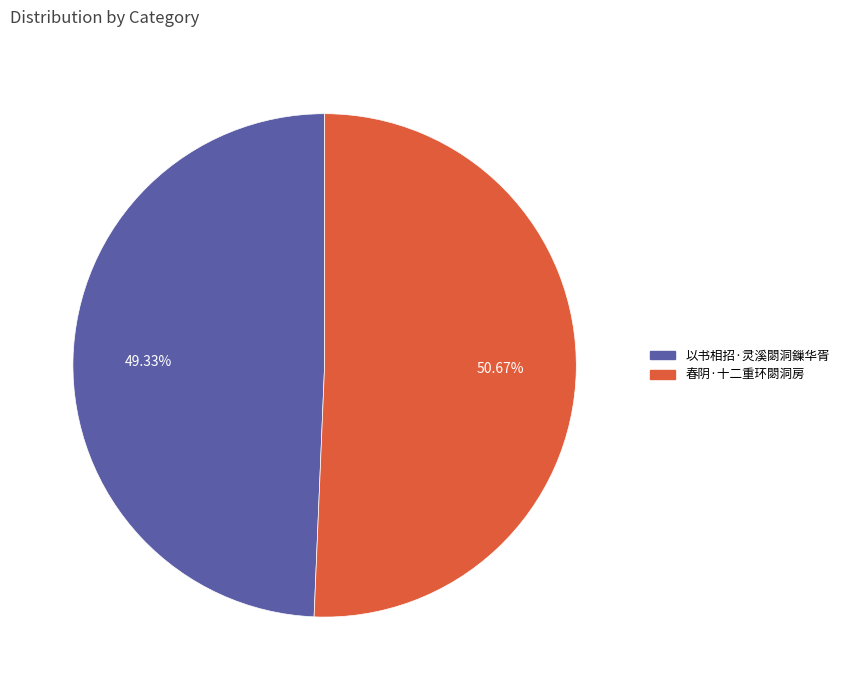

To the nearest percent, what is the difference between the largest and smallest slice percentages?

1%